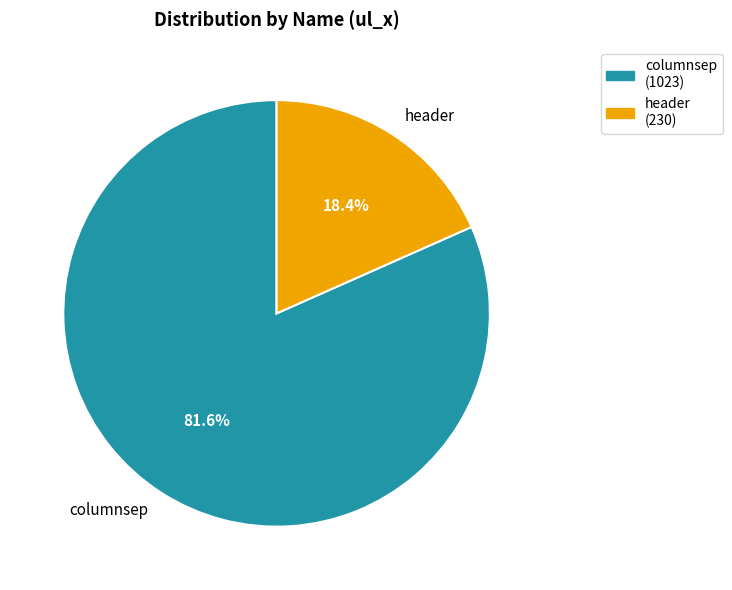

What is the ratio of the value at columnsep to the value at header?

4.4